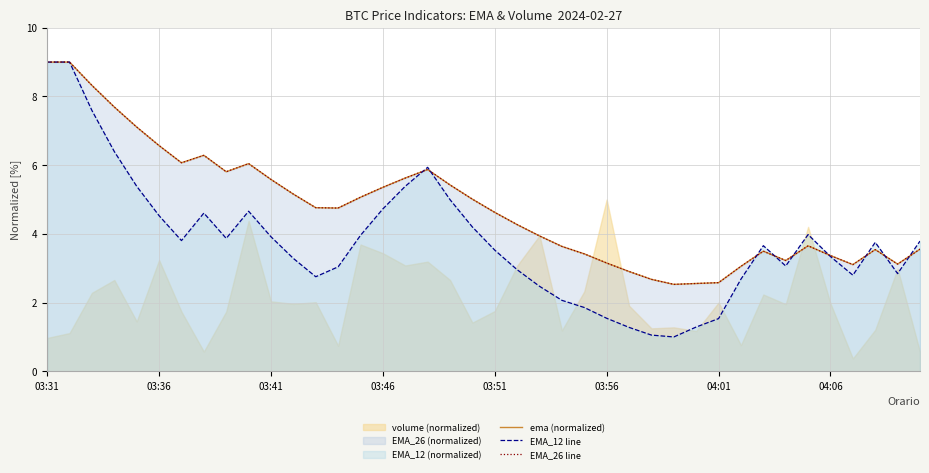

What value does the EMA_12 line series have at 14?

4.0